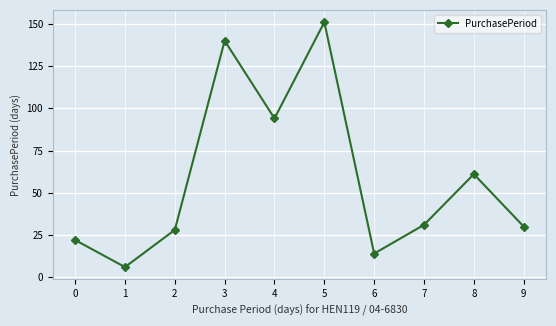

How many data points are less than 31?

5